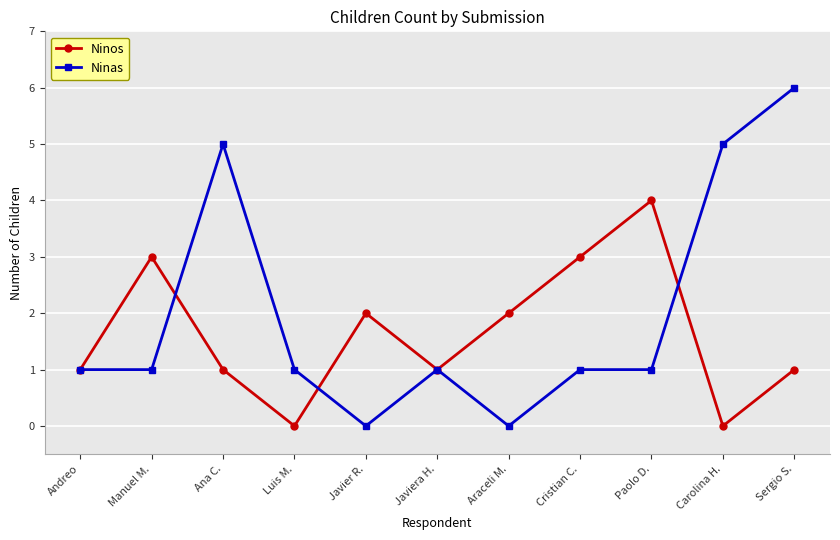

What are all the series names shown in the legend?

Ninos, Ninas